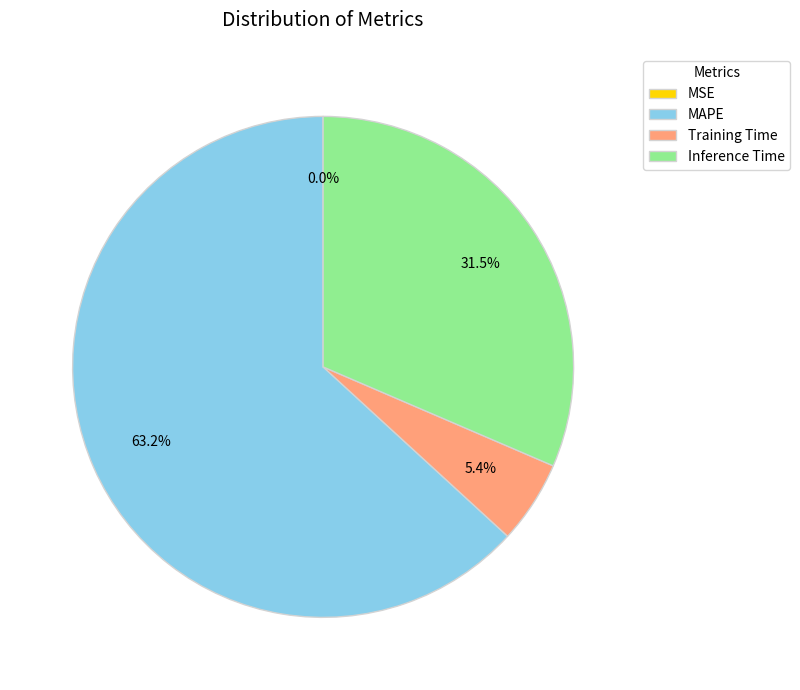

To the nearest percent, what is the combined percentage of Training Time and MAPE?

69%